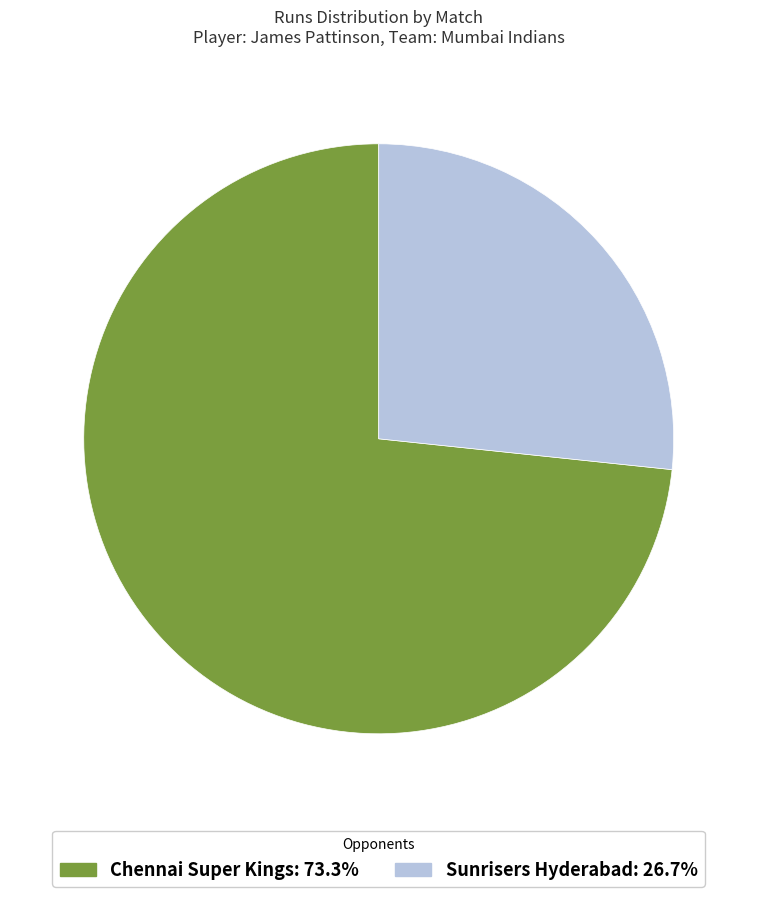

Is there a majority slice in this chart?

Yes